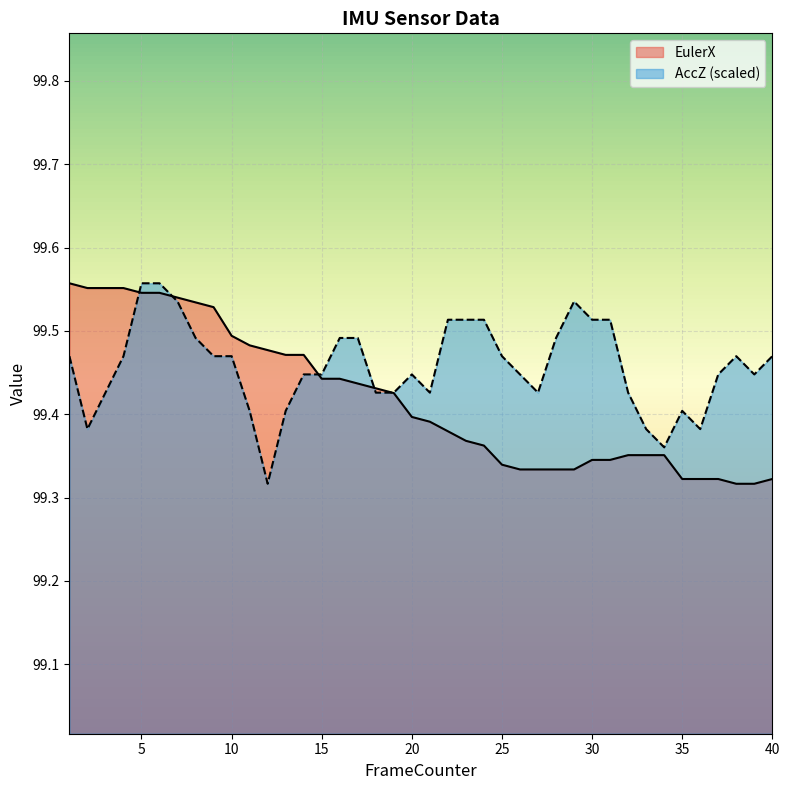

Rank the series by their maximum value, from lowest to highest.

EulerX, AccZ